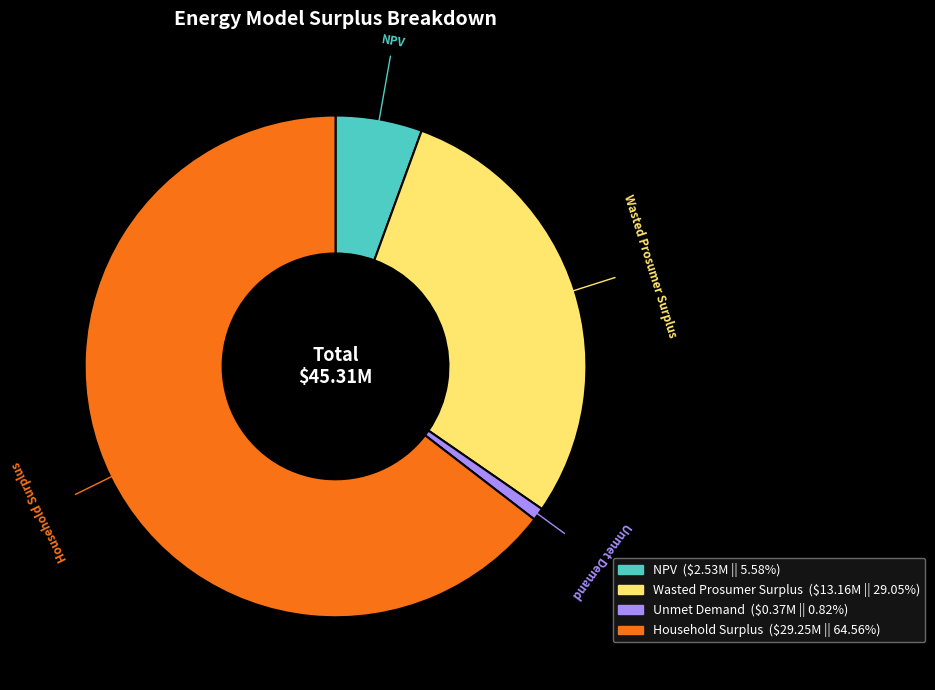

Is there any slice that represents more than half of the pie?

Yes